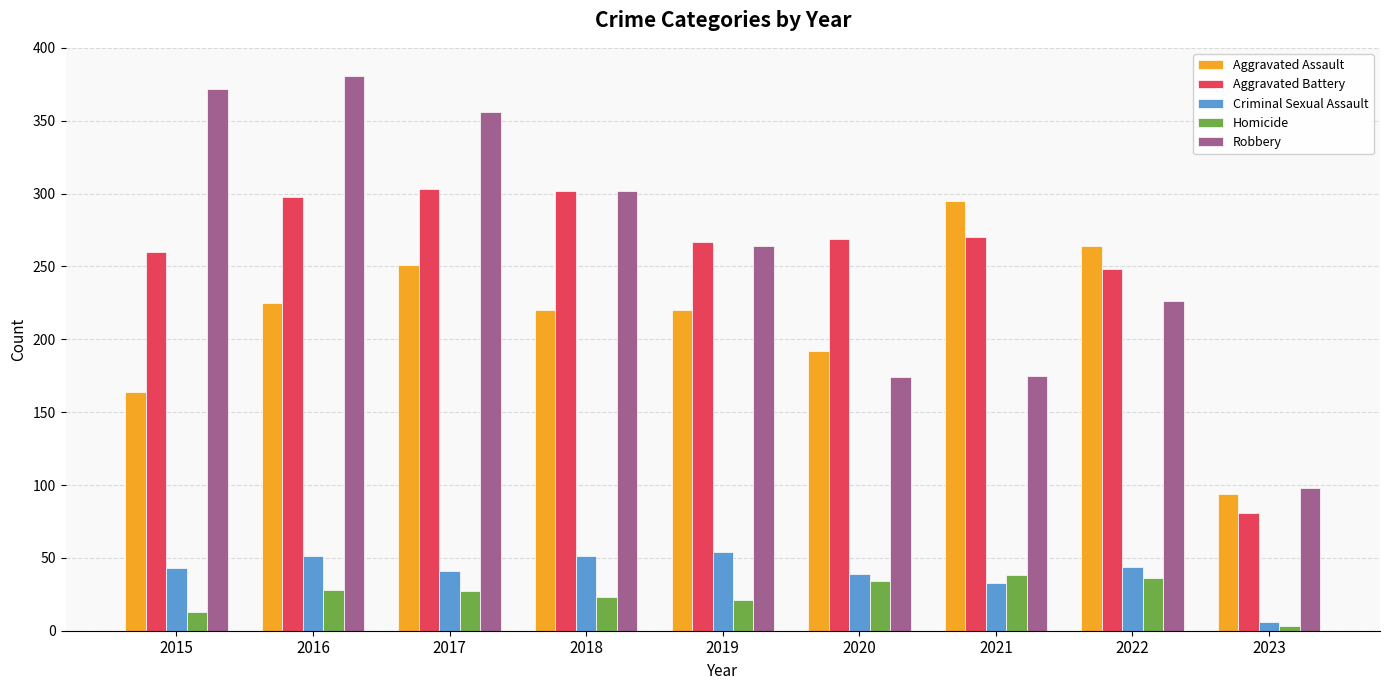

What are all the series names shown in the legend?

Aggravated Assault, Aggravated Battery, Criminal Sexual Assault, Homicide, Robbery